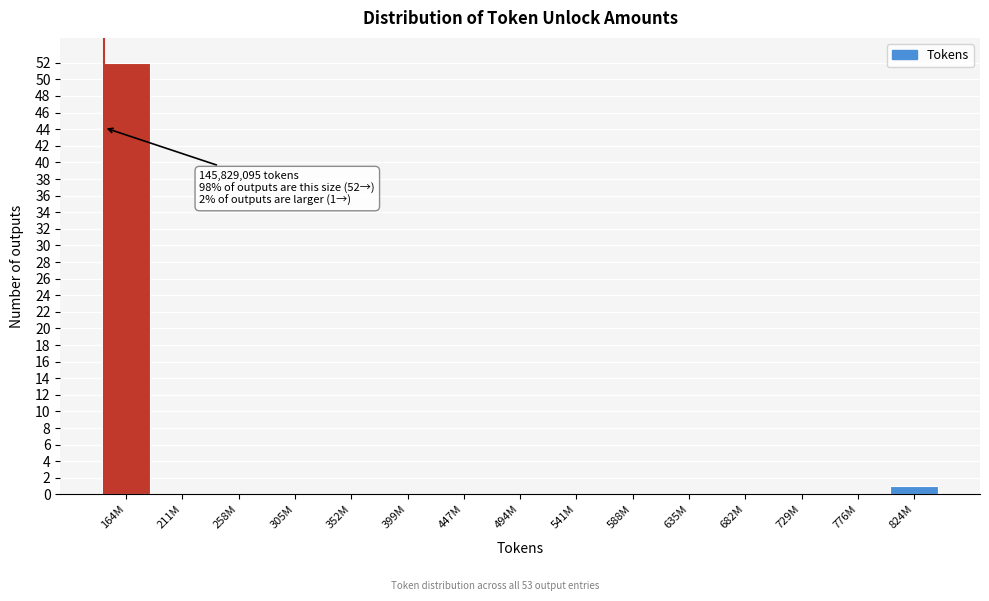

Reading right to left, transcribe all the data shown in this chart.

824M=1	776M=0	729M=0	682M=0	635M=0	588M=0	541M=0	494M=0	447M=0	399M=0	352M=0	305M=0	258M=0	211M=0	164M=52